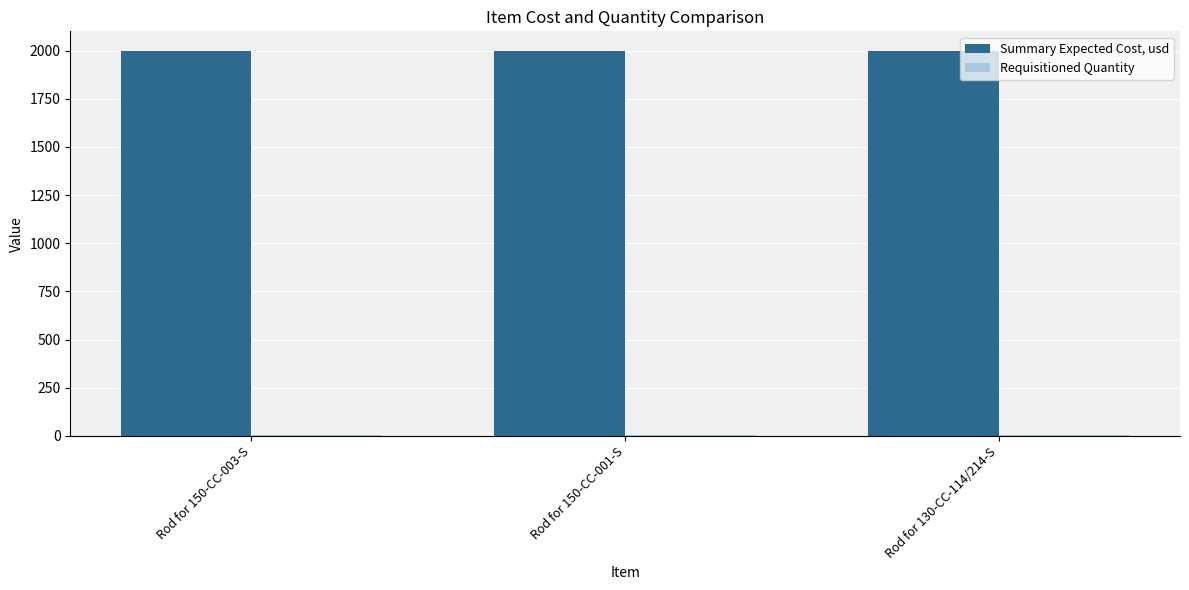

True or false: Summary Expected Cost, usd has a value of 2833 at Rod for 130-CC-114/214-S.

False